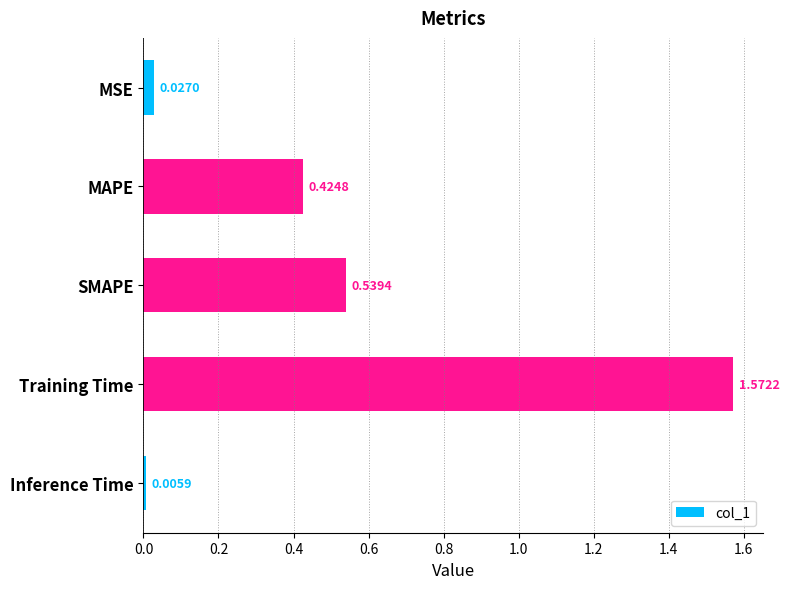

At which category does the chart reach its peak across all series?

Training Time